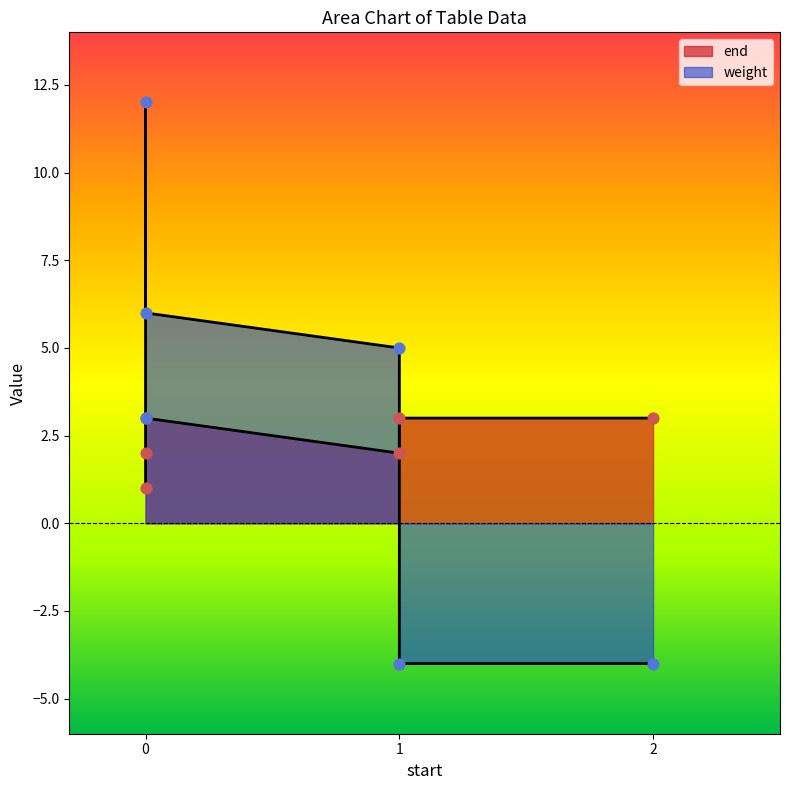

Which series contains the highest Y value?

weight